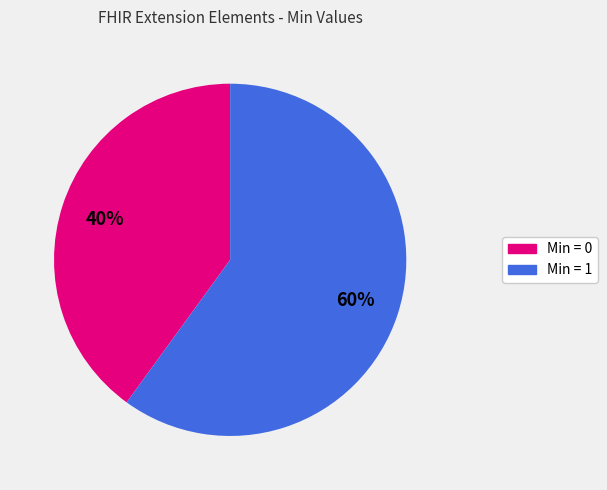

Does any single category account for the majority?

Yes